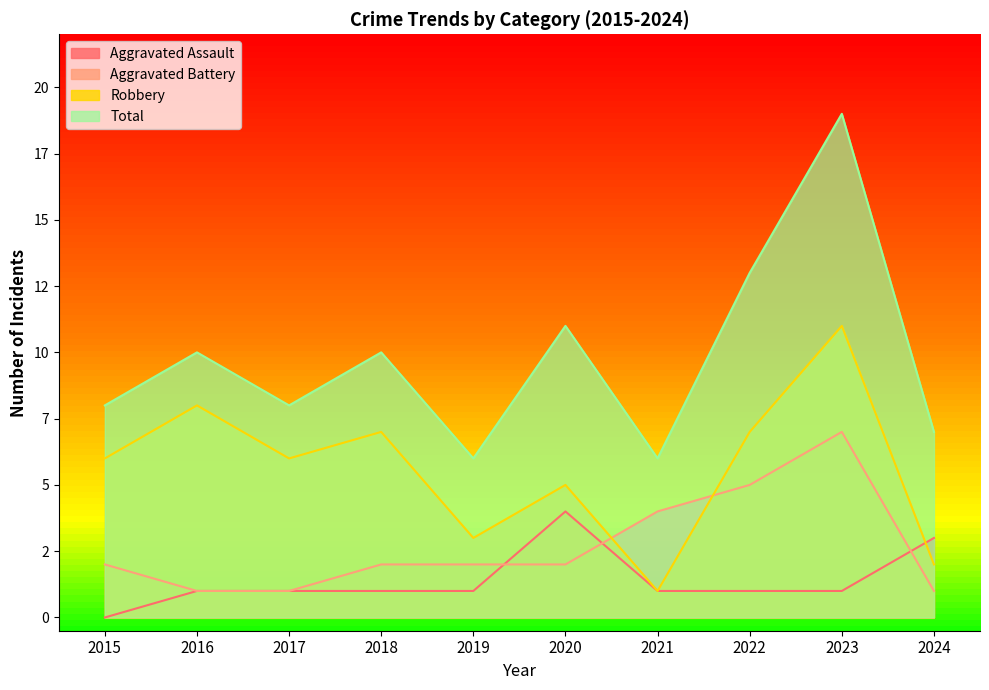

What is the total value across all series at 2016?

20